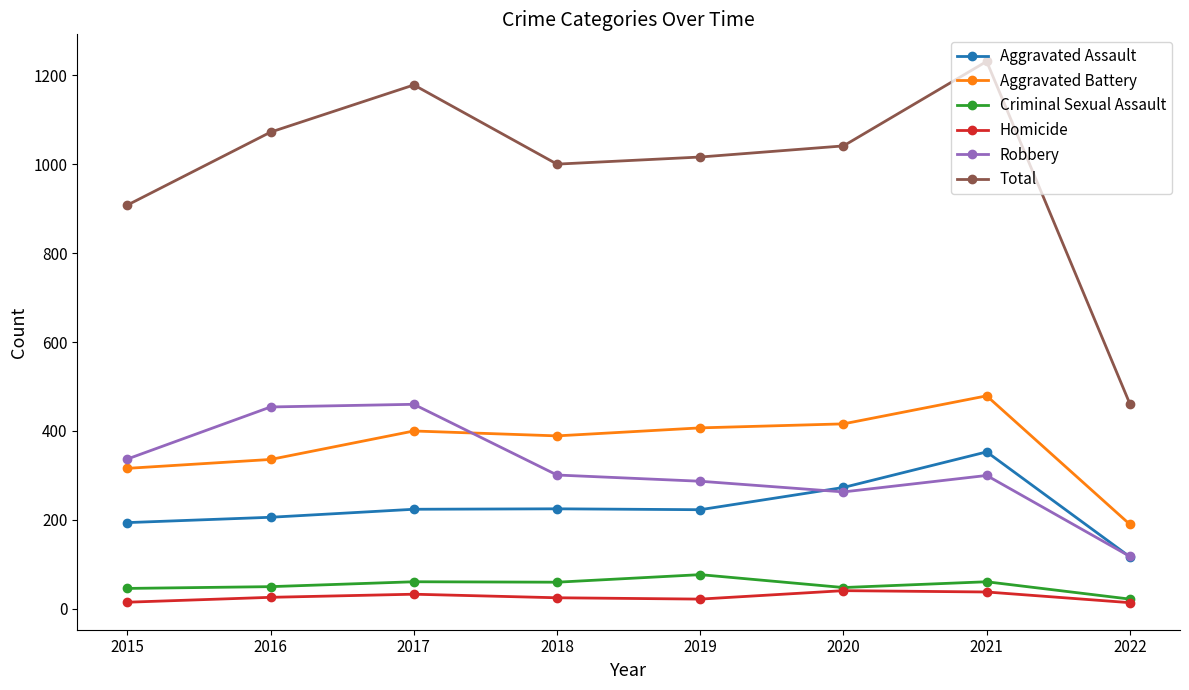

Rank the series by their maximum value, from lowest to highest.

Homicide, Criminal Sexual Assault, Aggravated Assault, Robbery, Aggravated Battery, Total